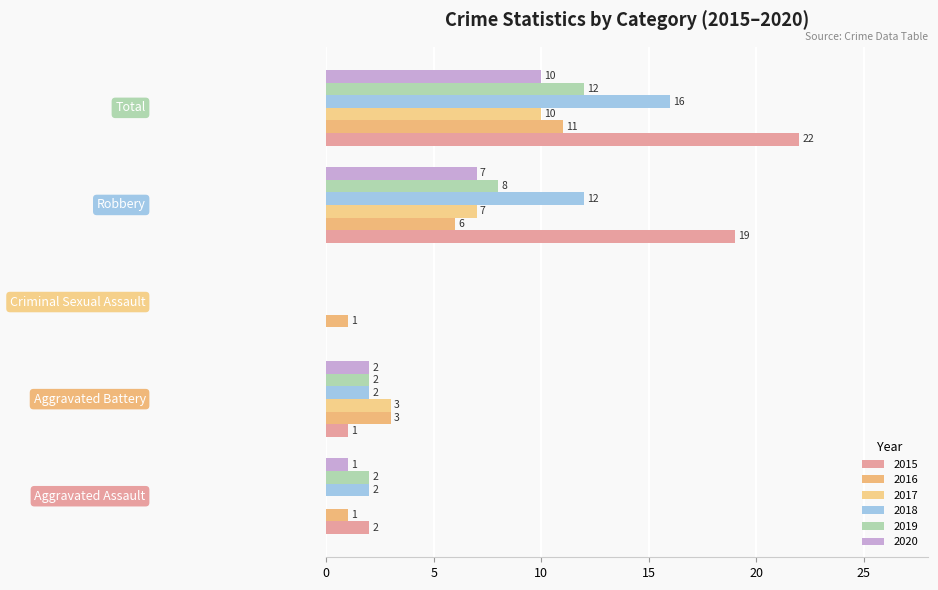

Reading right to left, transcribe all the data shown in this chart.

2015: Total=22	Robbery=19	Criminal Sexual Assault=0	Aggravated Battery=1	Aggravated Assault=2
2016: Total=11	Robbery=6	Criminal Sexual Assault=1	Aggravated Battery=3	Aggravated Assault=1
2017: Total=10	Robbery=7	Criminal Sexual Assault=0	Aggravated Battery=3	Aggravated Assault=0
2018: Total=16	Robbery=12	Criminal Sexual Assault=0	Aggravated Battery=2	Aggravated Assault=2
2019: Total=12	Robbery=8	Criminal Sexual Assault=0	Aggravated Battery=2	Aggravated Assault=2
2020: Total=10	Robbery=7	Criminal Sexual Assault=0	Aggravated Battery=2	Aggravated Assault=1